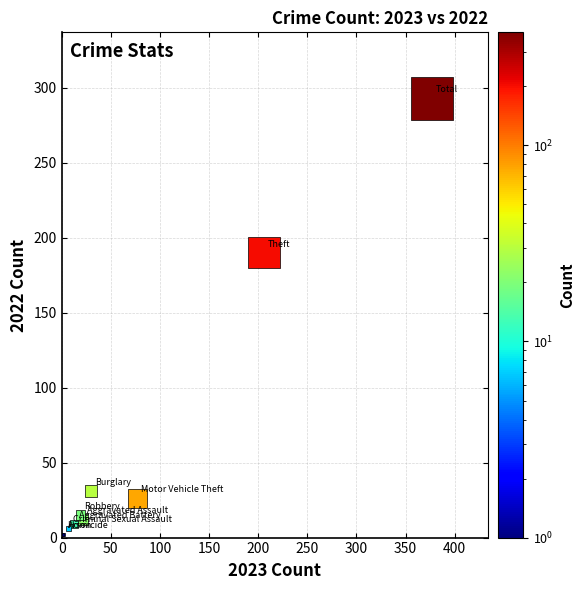

What Y value in the scatter plot is closest to 147?

190